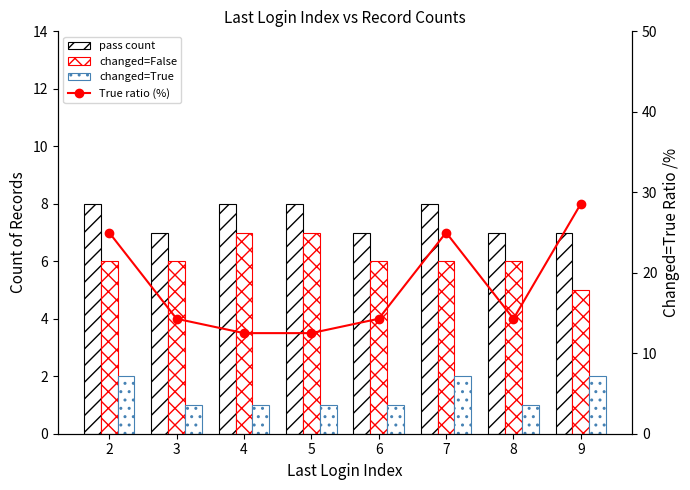

Rank the categories by pass count value from highest to lowest.

2, 4, 5, 7, 3, 6, 8, 9